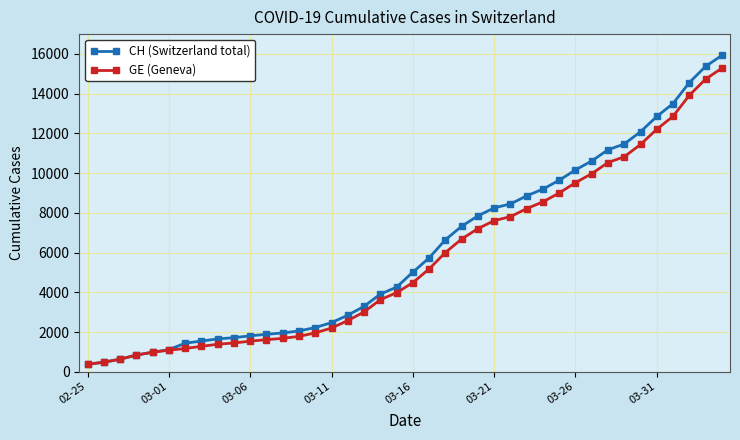

Which series has the largest range (max minus min)?

CH (Switzerland total)